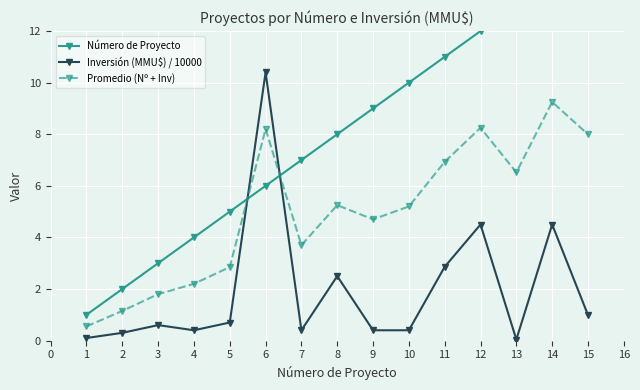

Count the number of data series in this chart.

3